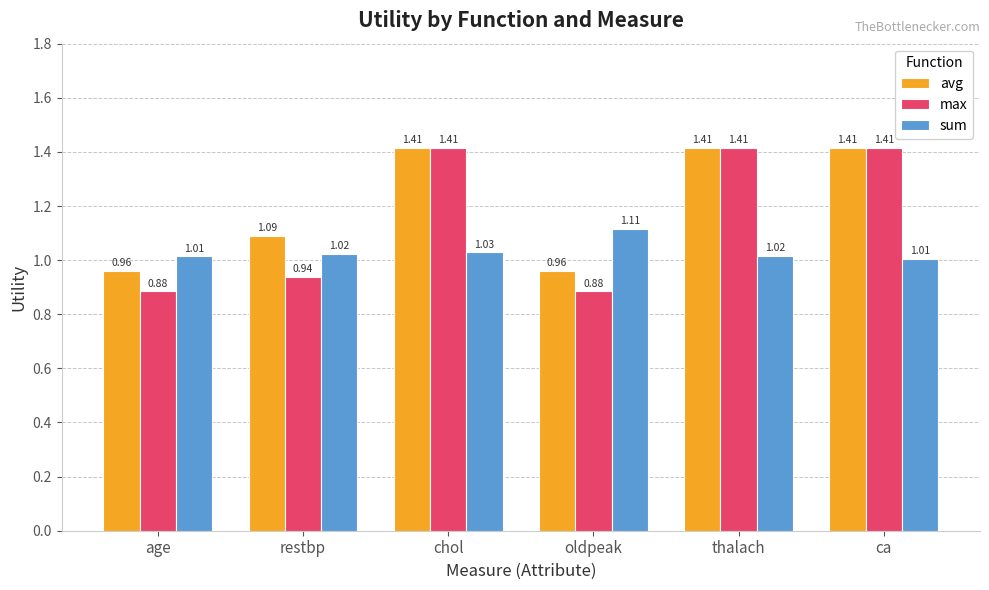

How many bars are there in total?

18